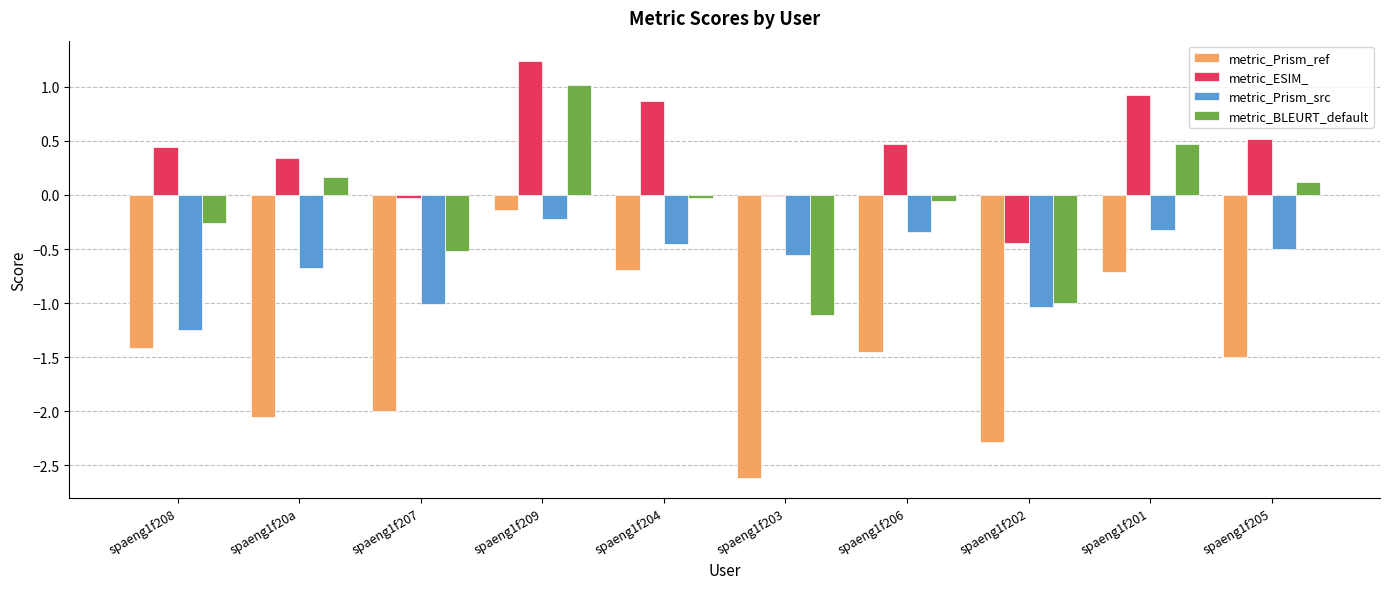

Read the metric_ESIM_ value at spaeng1f201.

0.9